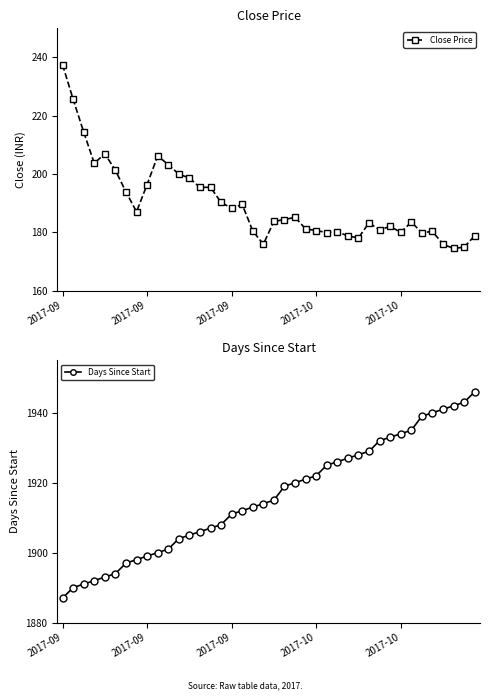

How many values in the Days Since Start series are below 1915?

20